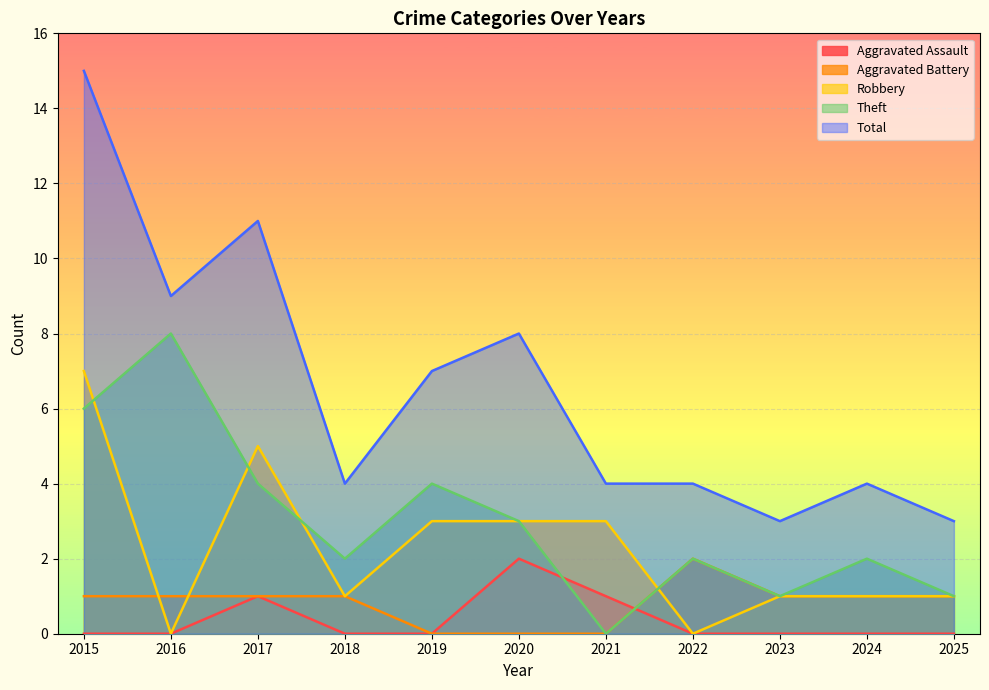

What is the value of the Robbery point at the 3rd from the left?

5